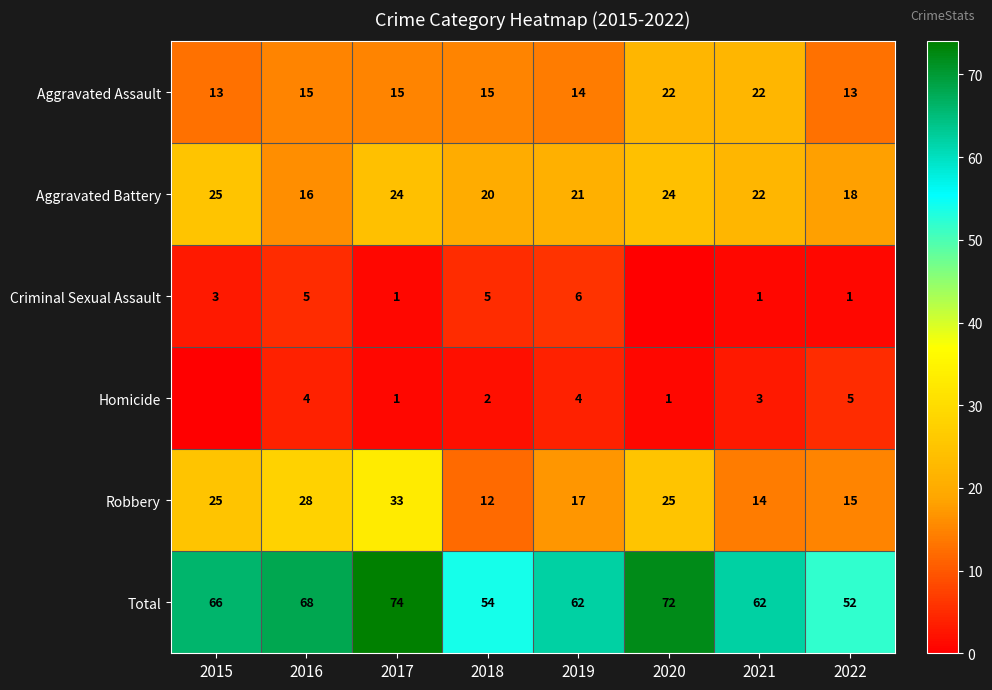

At 2016, list the series in order from smallest to largest.

Homicide, Criminal Sexual Assault, Aggravated Assault, Aggravated Battery, Robbery, Total